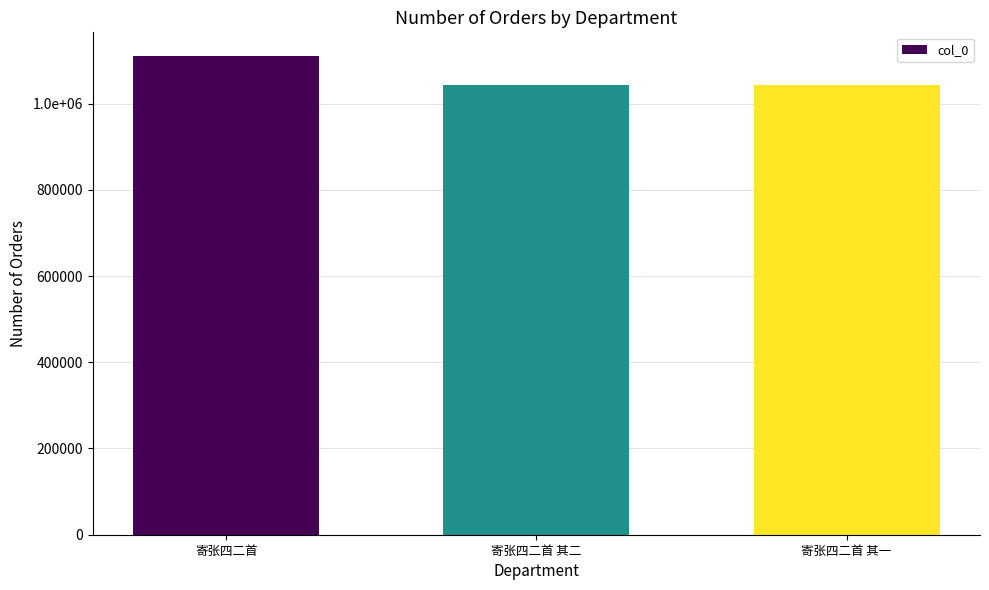

What is the difference between the maximum and second lowest values?

67363